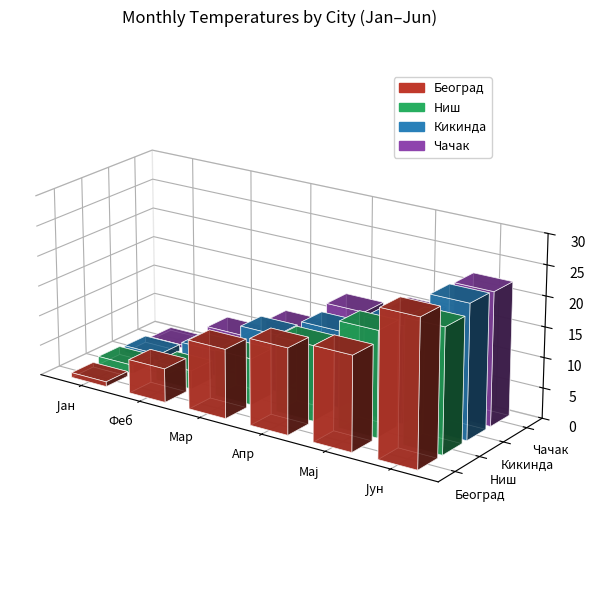

What is the sum of all Београд values?

71.7